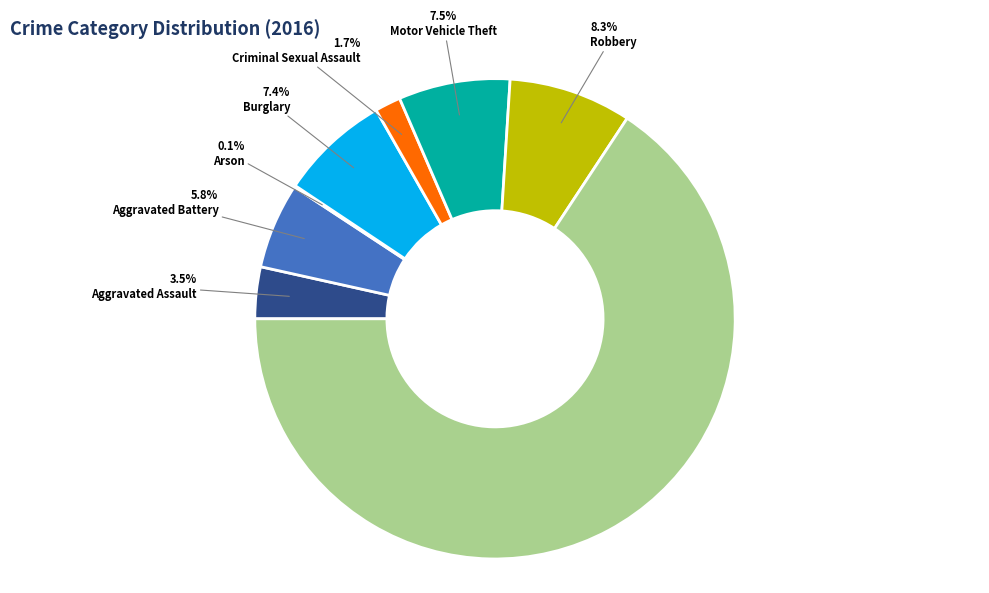

Is there a majority slice in this chart?

Yes